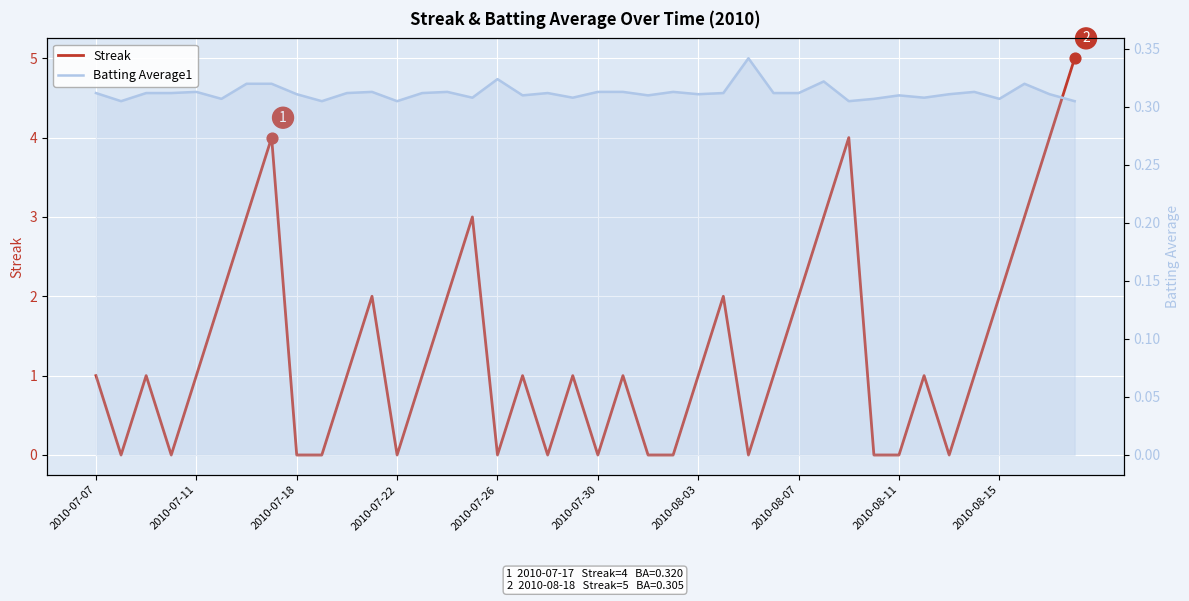

Which series has the widest spread of Y values?

Streak